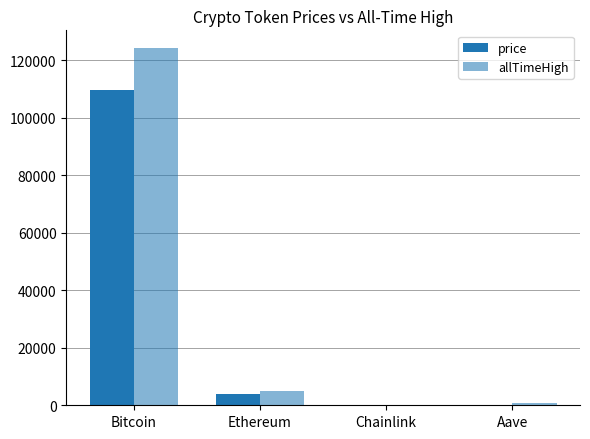

How many groups of bars are there?

4